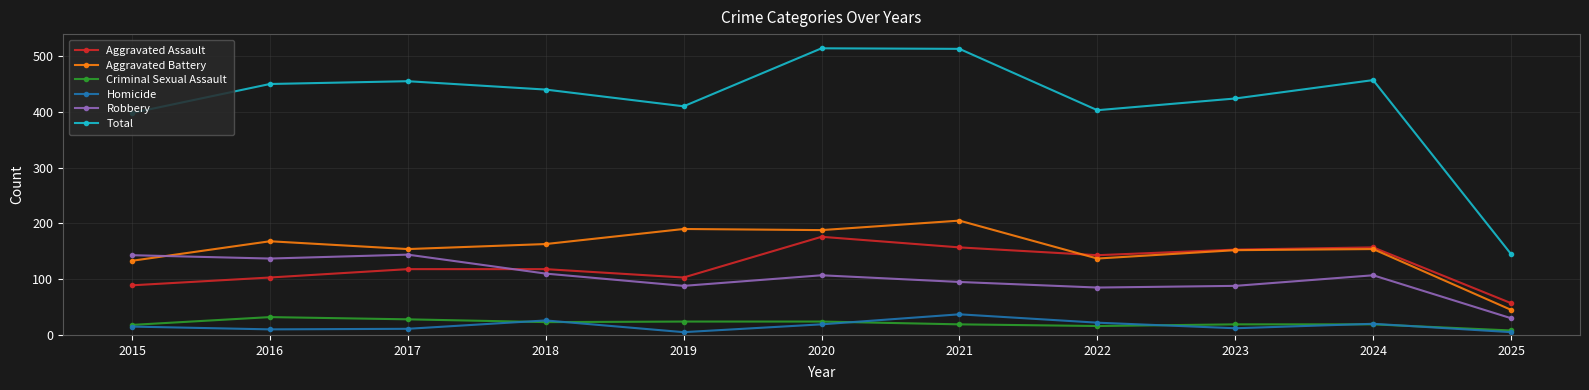

What are all the series names shown in the legend?

Aggravated Assault, Aggravated Battery, Criminal Sexual Assault, Homicide, Robbery, Total